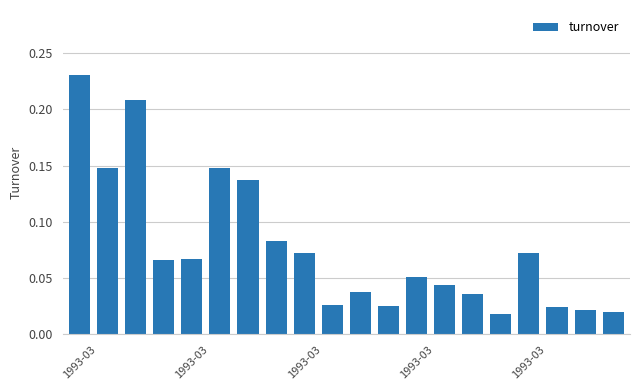

What is the sum of all values?

1.5